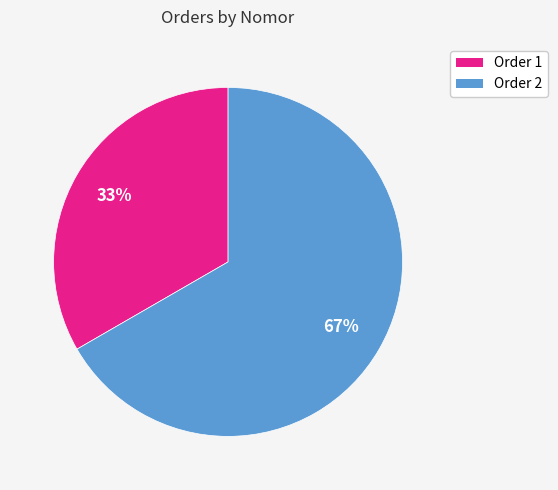

Which slice is the largest?

Order 2